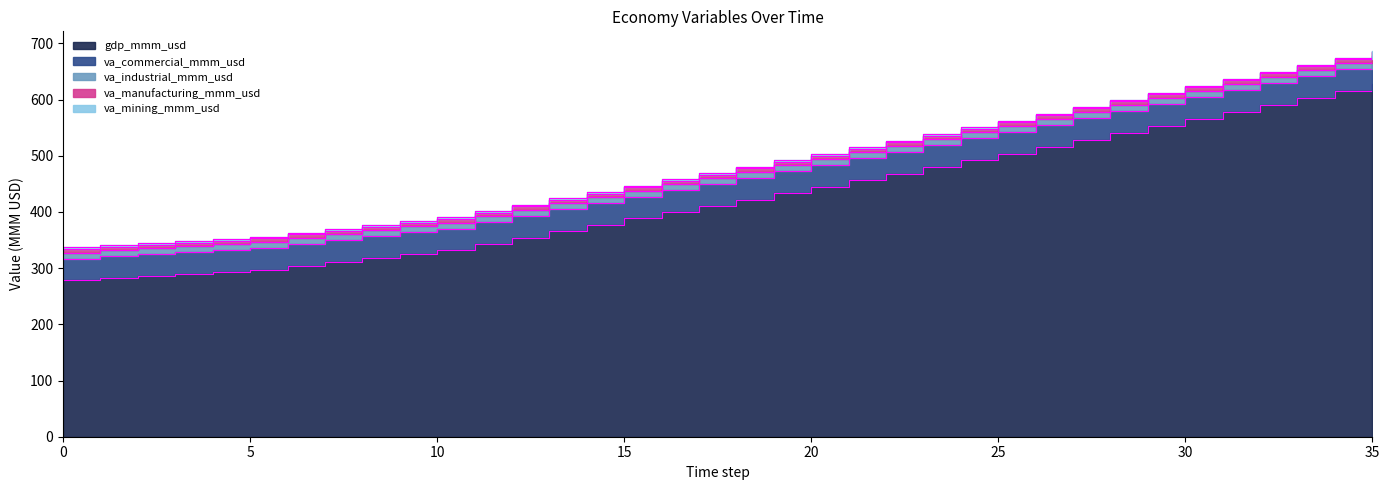

Is it true that gdp_mmm_usd equals 141.8 at 14?

False